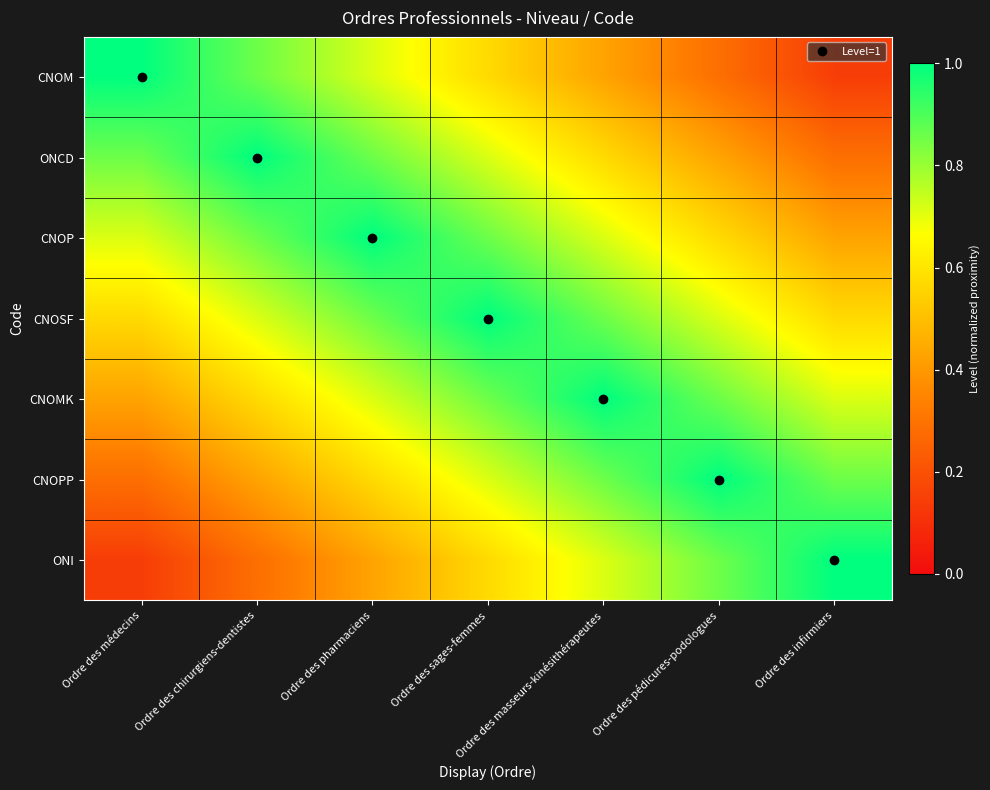

At how many categories does at least one series exceed 0?

7